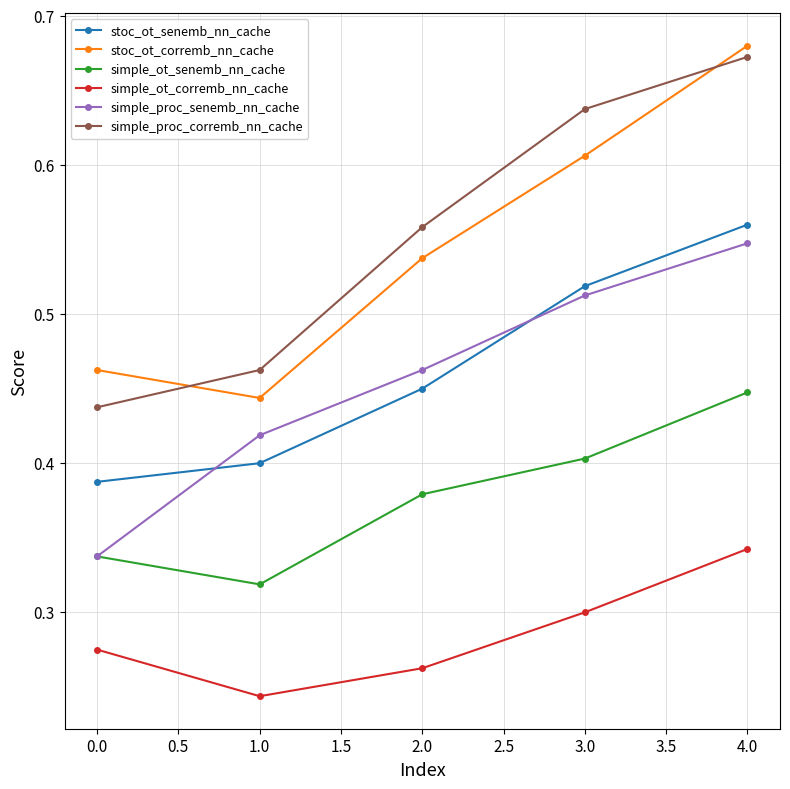

The value of simple_proc_corremb_nn_cache at 3.0 is 1.0. True or false?

False